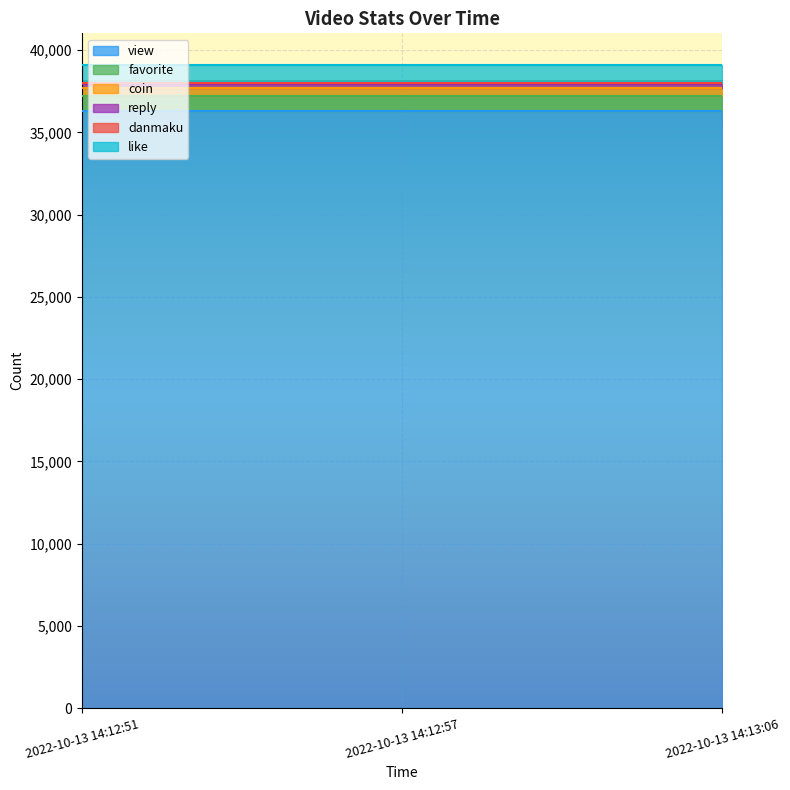

Rank the series by their maximum value, from highest to lowest.

view, like, favorite, coin, reply, danmaku